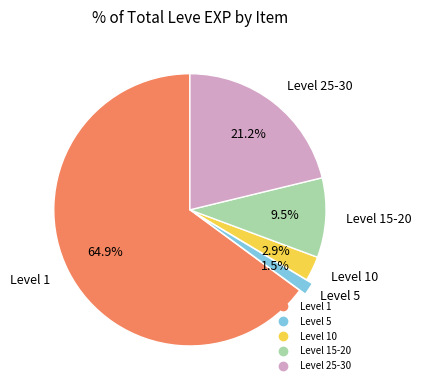

Is there any slice that represents more than half of the pie?

Yes